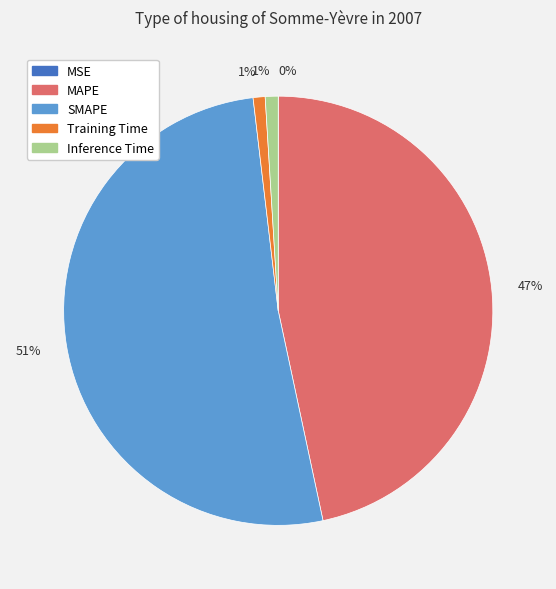

To the nearest percent, what is the average slice percentage?

20%